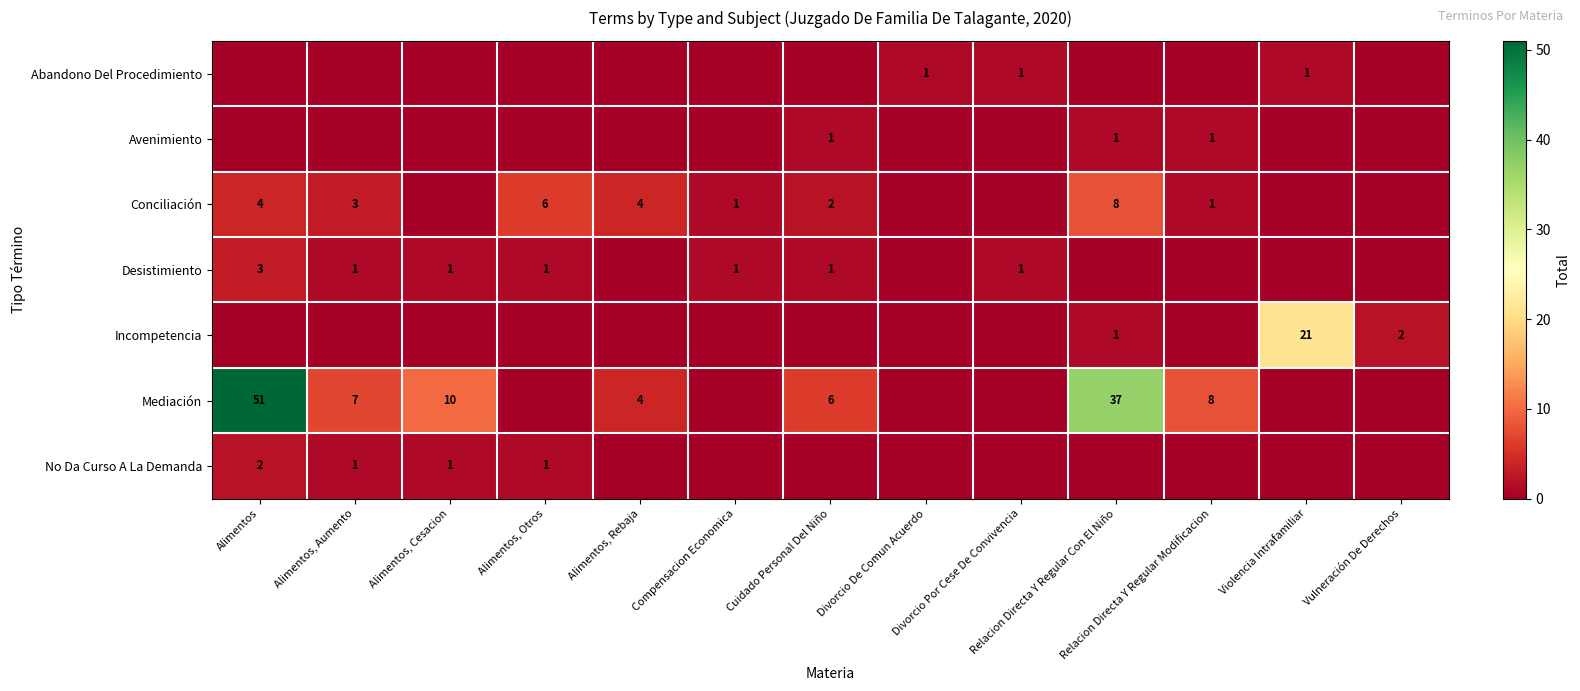

Where is No Da Curso A La Demanda nearest to the value 1?

Alimentos, Aumento